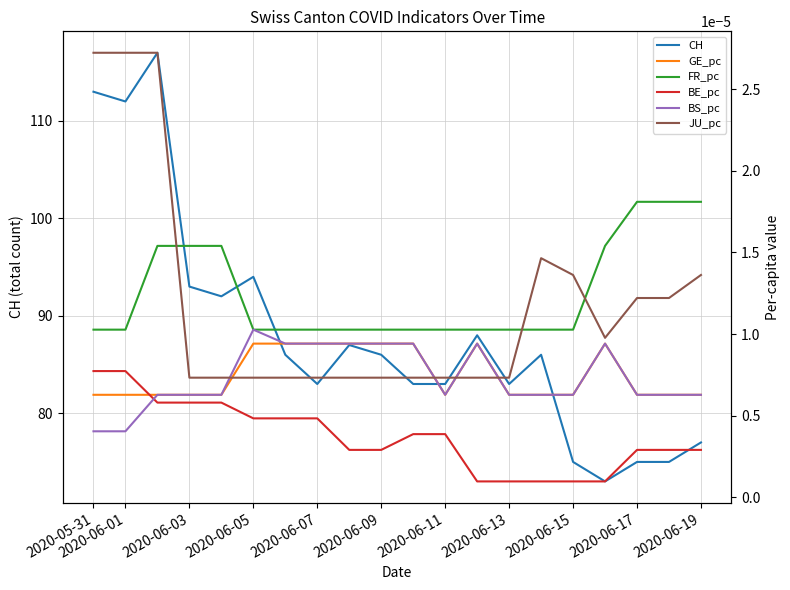

Reading left to right, extract all data points from this chart.

CH: 113.0	112.0	117.0	93.0	92.0	94.0	86.0	83.0	87.0	86.0	83.0	83.0	88.0	83.0	86.0	75.0	73.0	75.0	75.0	77.0
GE_pc: 0.0	0.0	0.0	0.0	0.0	0.0	0.0	0.0	0.0	0.0	0.0	0.0	0.0	0.0	0.0	0.0	0.0	0.0	0.0	0.0
FR_pc: 0.0	0.0	0.0	0.0	0.0	0.0	0.0	0.0	0.0	0.0	0.0	0.0	0.0	0.0	0.0	0.0	0.0	0.0	0.0	0.0
BE_pc: 0.0	0.0	0.0	0.0	0.0	0.0	0.0	0.0	0.0	0.0	0.0	0.0	0.0	0.0	0.0	0.0	0.0	0.0	0.0	0.0
BS_pc: 0.0	0.0	0.0	0.0	0.0	0.0	0.0	0.0	0.0	0.0	0.0	0.0	0.0	0.0	0.0	0.0	0.0	0.0	0.0	0.0
JU_pc: 0.0	0.0	0.0	0.0	0.0	0.0	0.0	0.0	0.0	0.0	0.0	0.0	0.0	0.0	0.0	0.0	0.0	0.0	0.0	0.0